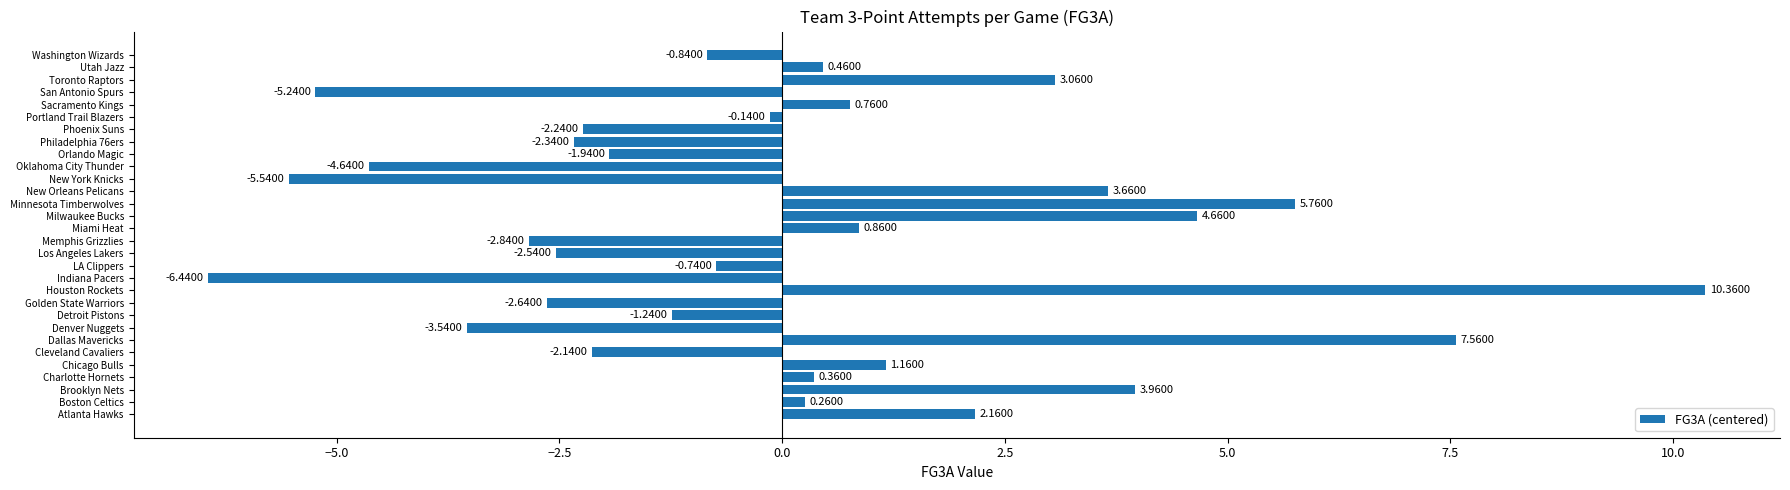

List the labels in order of value, smallest first.

Indiana Pacers, New York Knicks, San Antonio Spurs, Oklahoma City Thunder, Denver Nuggets, Memphis Grizzlies, Golden State Warriors, Los Angeles Lakers, Philadelphia 76ers, Phoenix Suns, Cleveland Cavaliers, Orlando Magic, Detroit Pistons, Washington Wizards, LA Clippers, Portland Trail Blazers, Boston Celtics, Charlotte Hornets, Utah Jazz, Sacramento Kings, Miami Heat, Chicago Bulls, Atlanta Hawks, Toronto Raptors, New Orleans Pelicans, Brooklyn Nets, Milwaukee Bucks, Minnesota Timberwolves, Dallas Mavericks, Houston Rockets